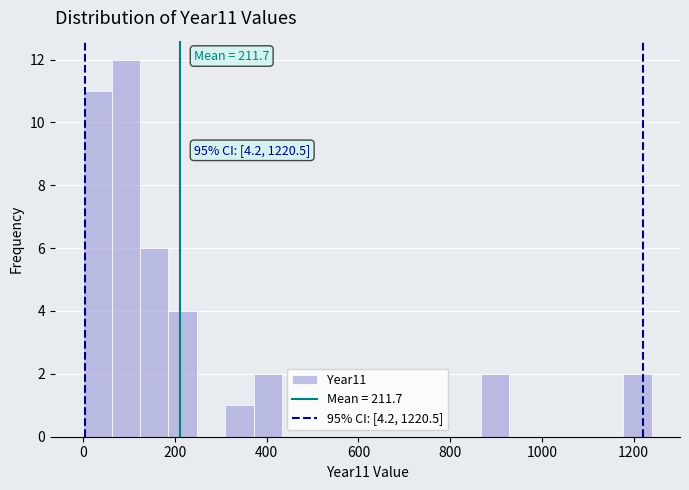

Around what value on the x-axis is the tallest bar? Give the approximate position of its centre, as read against the axis.

100